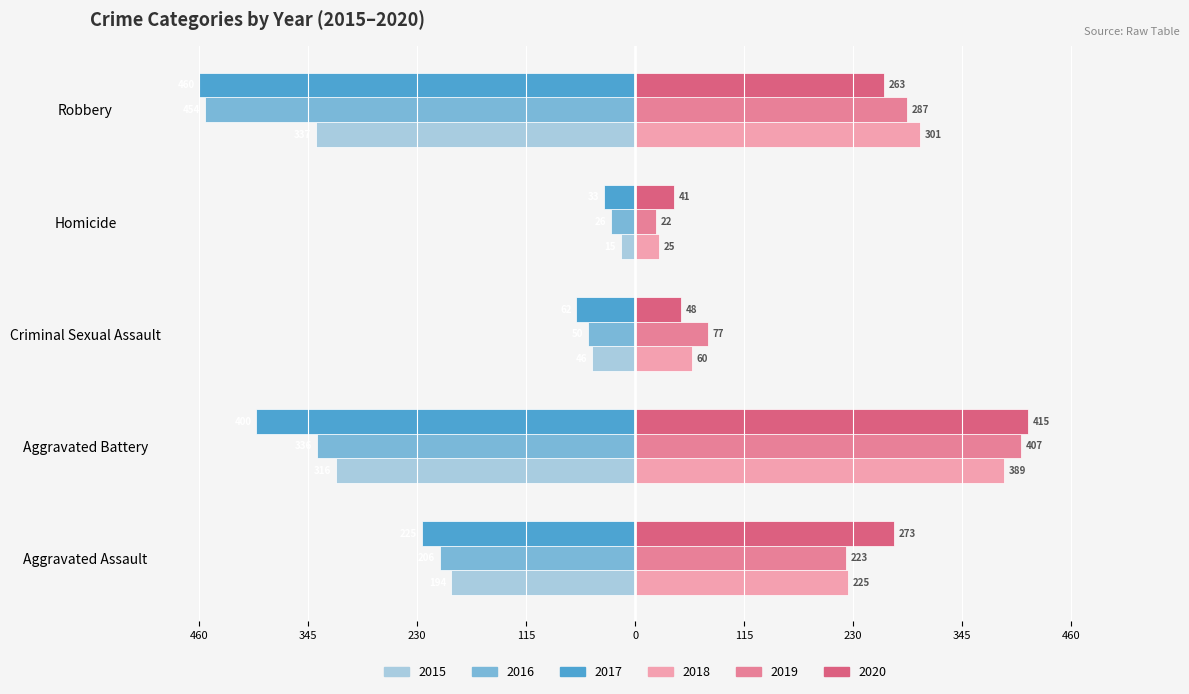

What are all the series names shown in the legend?

2015, 2016, 2017, 2018, 2019, 2020